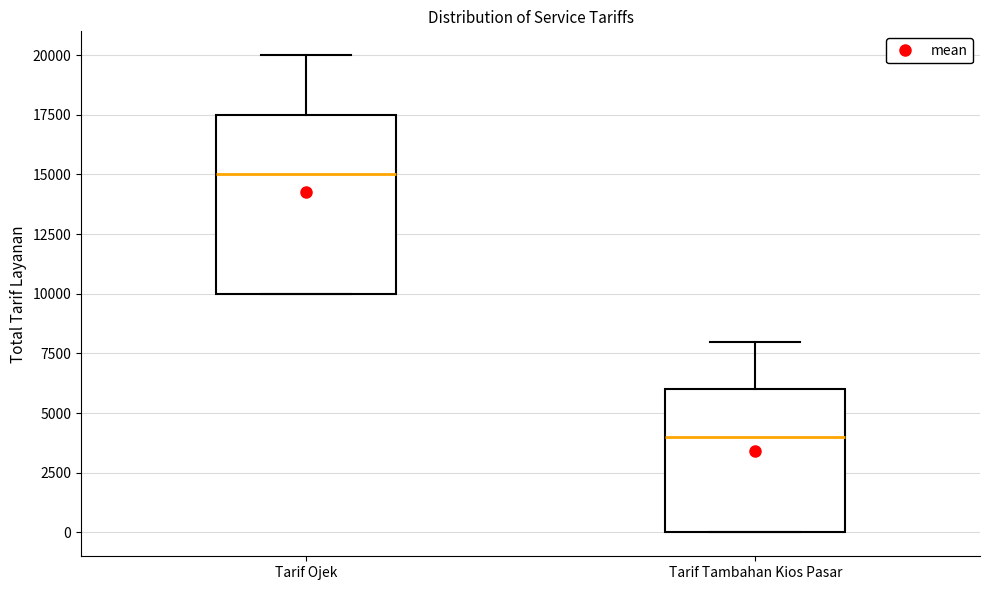

Reading left to right, transcribe this box plot: for each box, give where its median line is, the range the box spans, and where its two whiskers end, as read against the y-axis. The values are not printed on the chart, so give them approximately, as read against the axis.

Tarif Ojek: median 15000, box 10000 to 17500, whiskers 10000 to 20000
Tarif Tambahan Kios Pasar: median 4000, box 0 to 6000, whiskers 0 to 8000